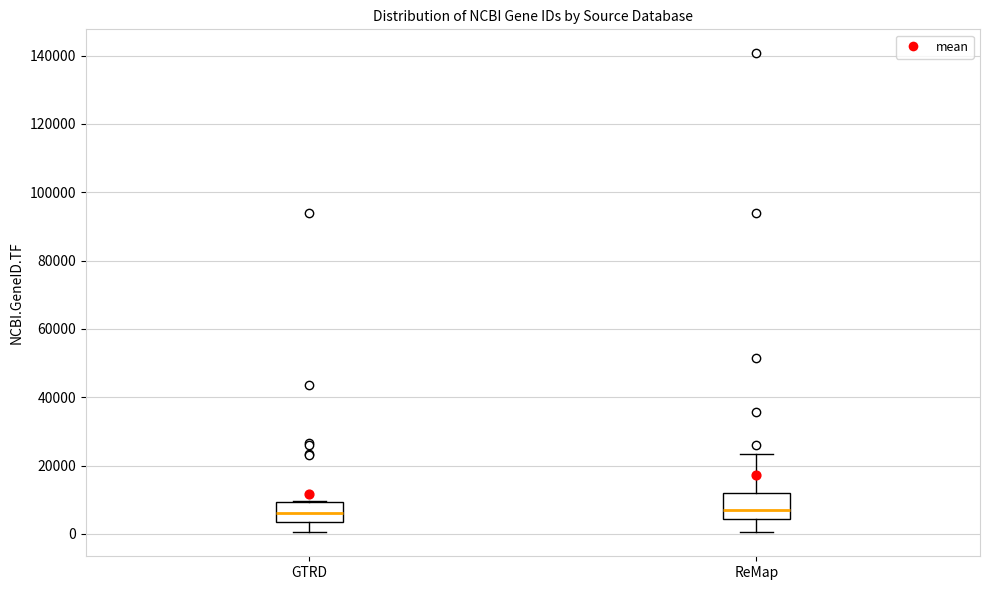

Where does the upper whisker of the box for ReMap end on the y-axis? The values are not printed on the chart, so give them approximately, as read against the axis.

24000